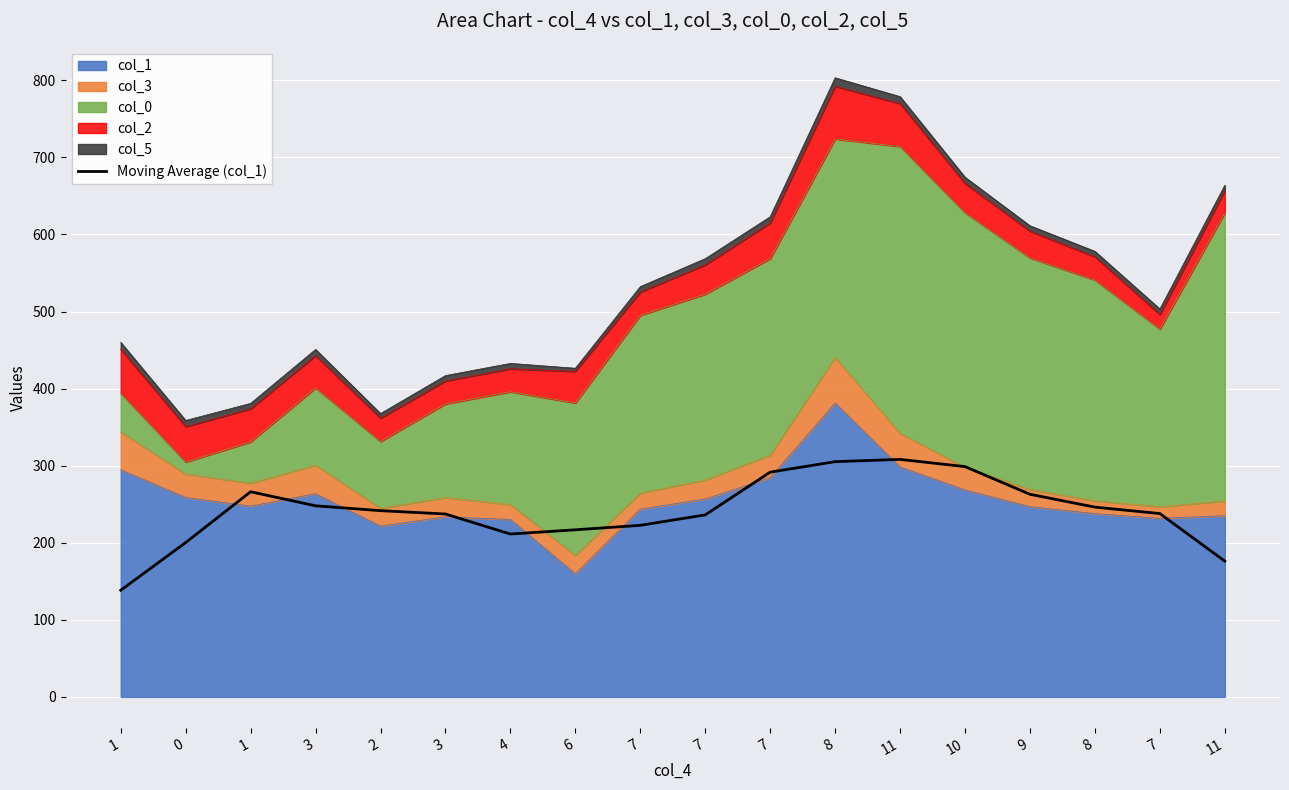

How many lines are shown in the chart?

1